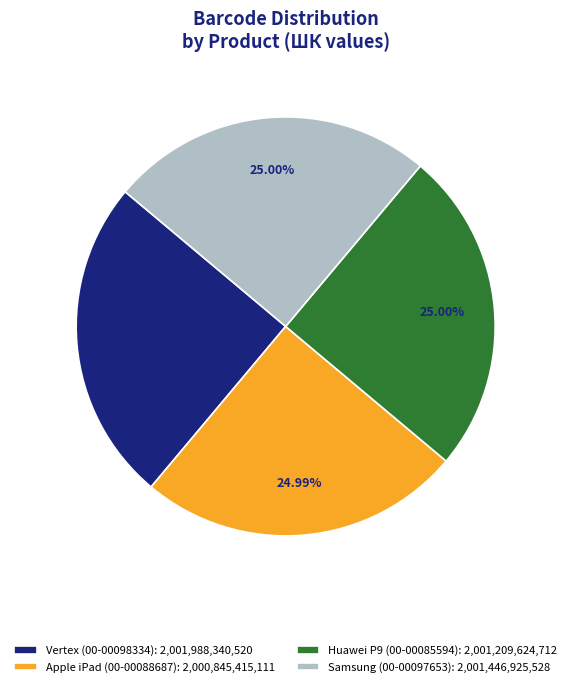

To the nearest percent, what is the average slice percentage?

25%